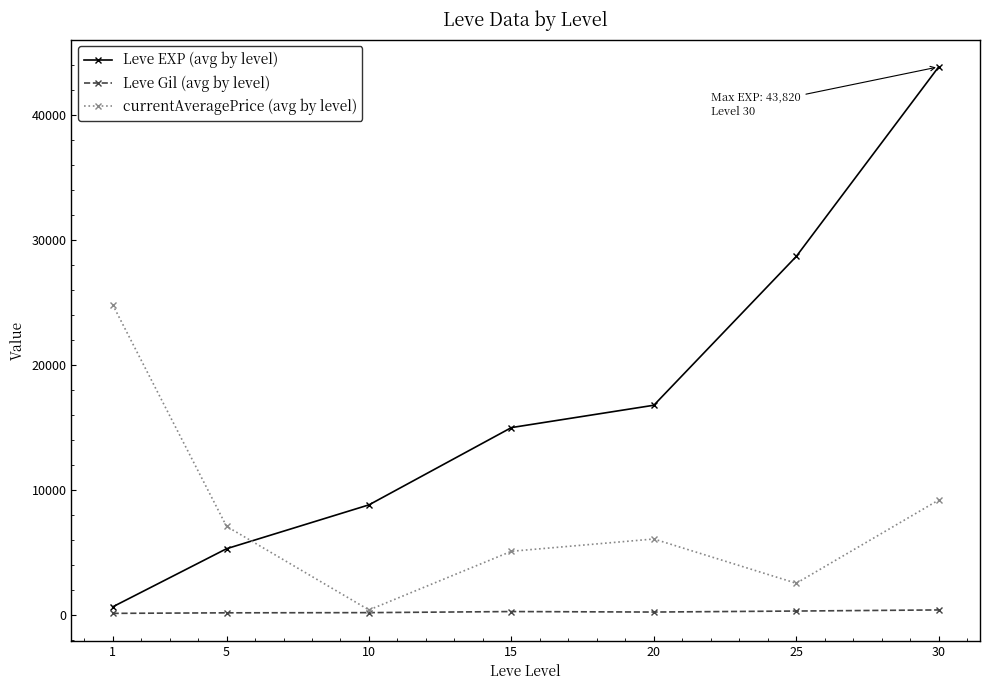

What is the total value across all series at 5?

12508